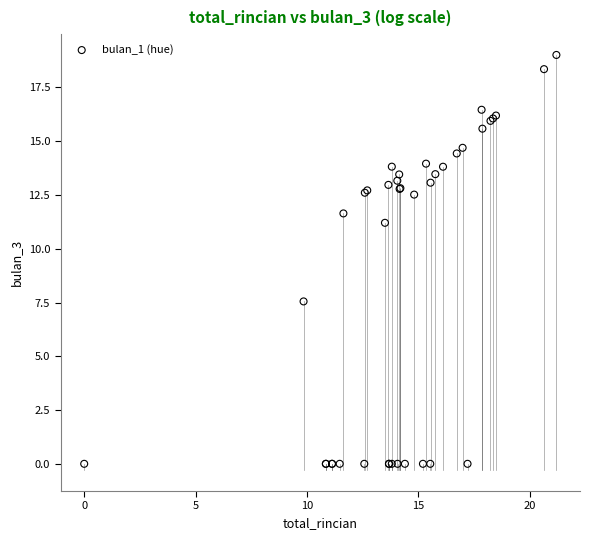

What Y value in the scatter plot is closest to 9?

7.6